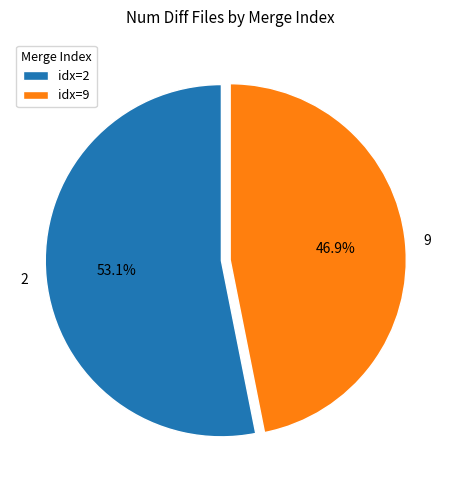

What is the total percentage of idx=2 and idx=9?

100.0%